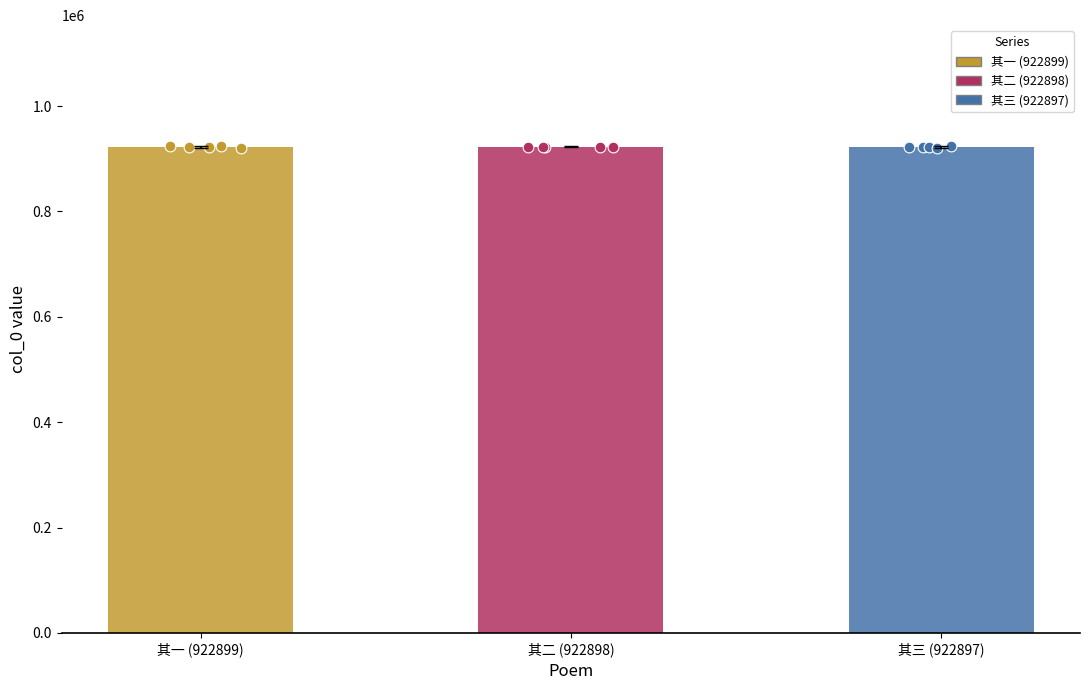

What is the change in value from 其一 (922899) to 其二 (922898)?

-1